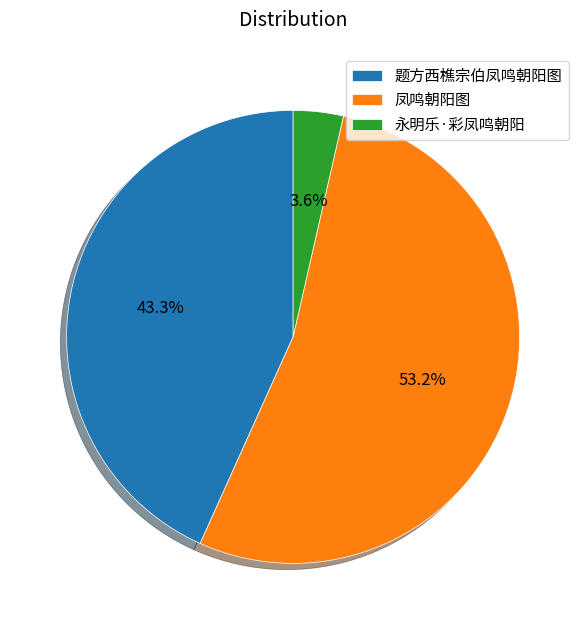

Is it true that 凤鸣朝阳图 is 59% of the pie?

False